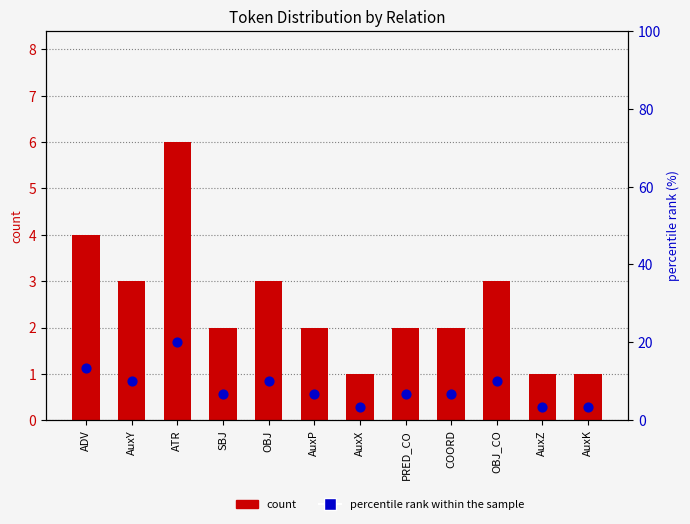

Which series has the largest total across all categories?

percentile rank within the sample